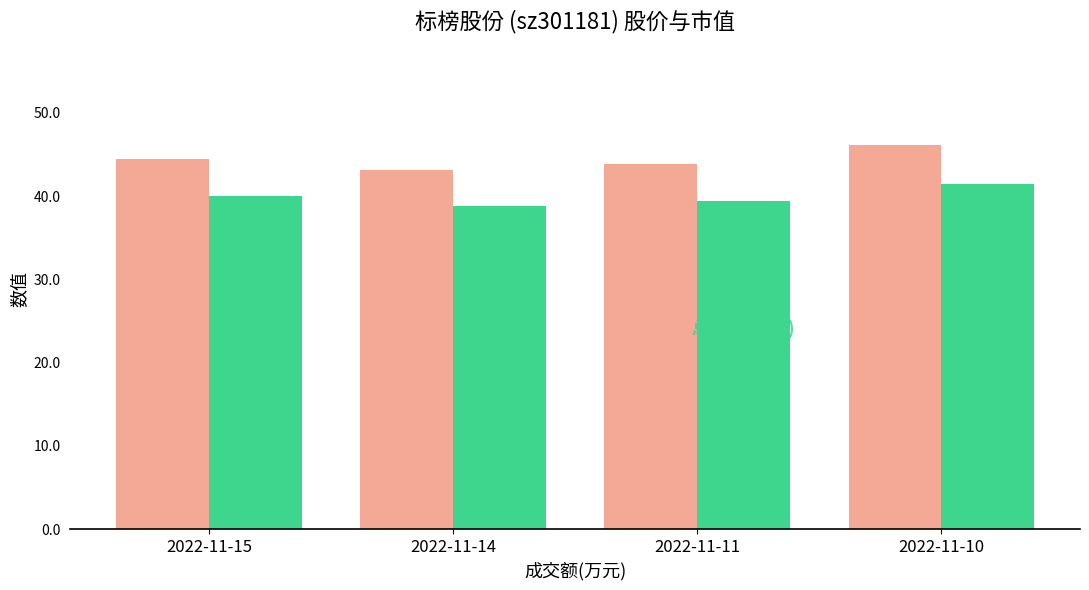

What is the difference between the highest and lowest values at 2022-11-10?

4.6